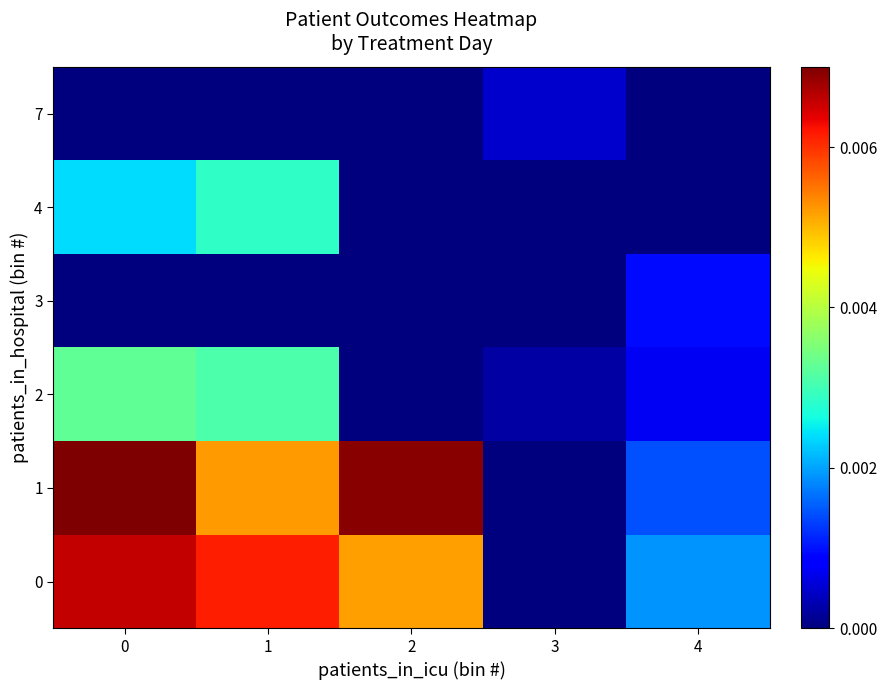

At 2, list the series in order from smallest to largest.

2, 3, 4, 7, 0, 1